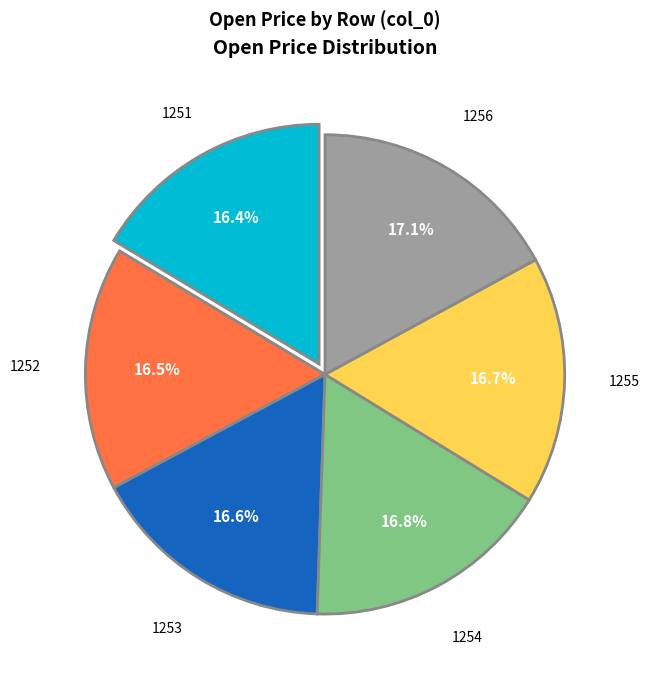

To the nearest percent, what is the difference between the largest and smallest slice percentages?

1%